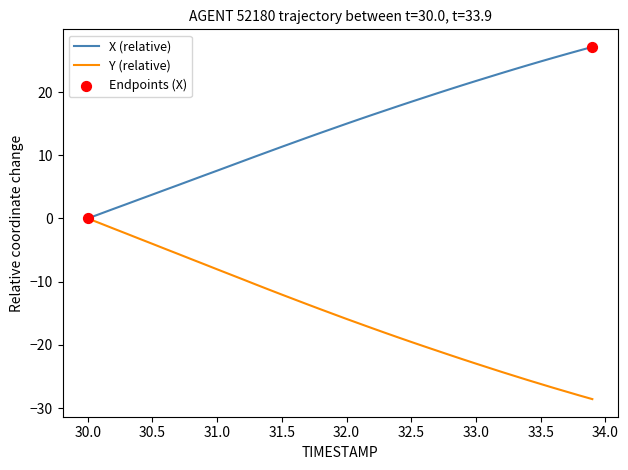

Which series has the largest total across all categories?

X (relative)